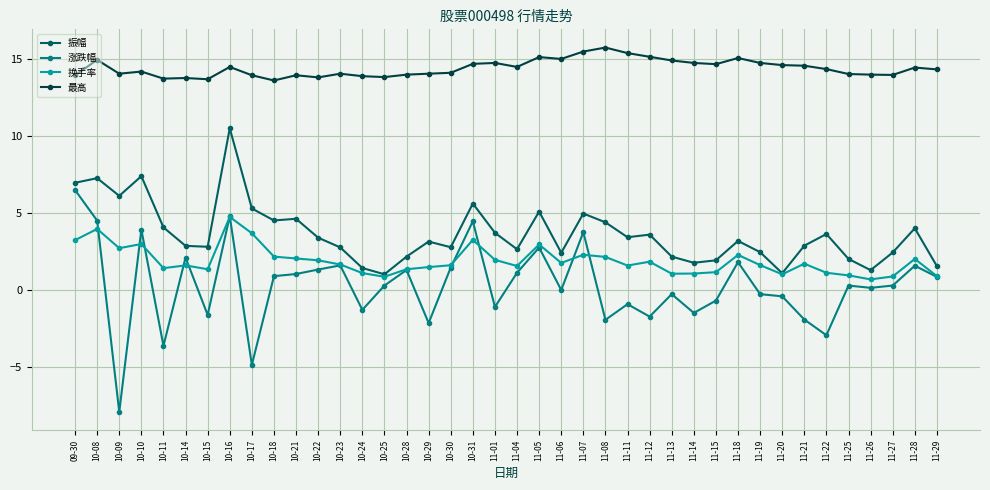

What is the lowest value of the 涨跌幅 series?

-7.9